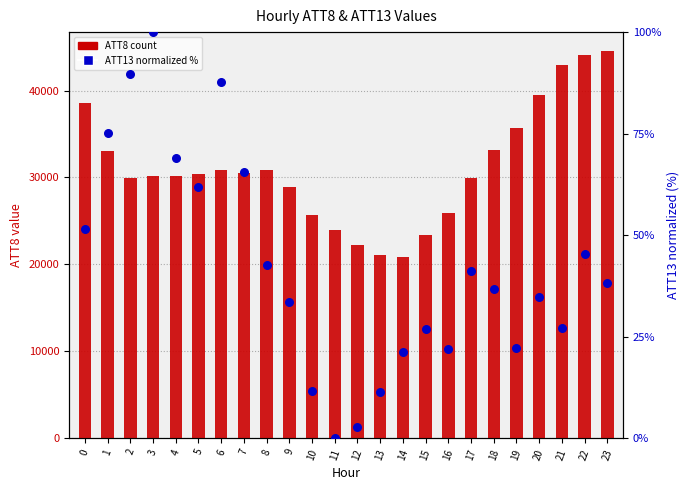

At how many categories does at least one series exceed 41457?

3